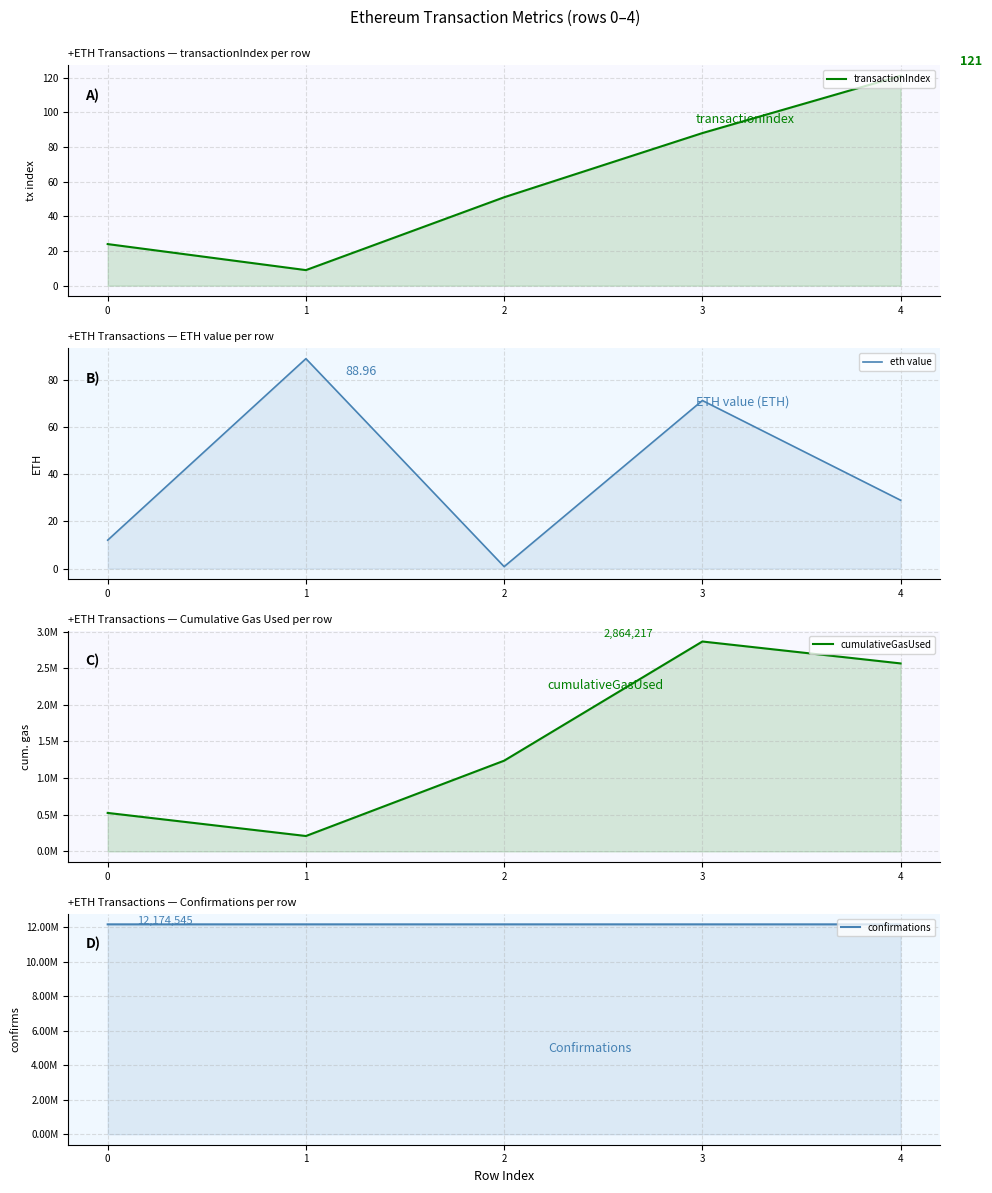

True or false: cumulativeGasUsed has a value of 550166.5 at 2.

False